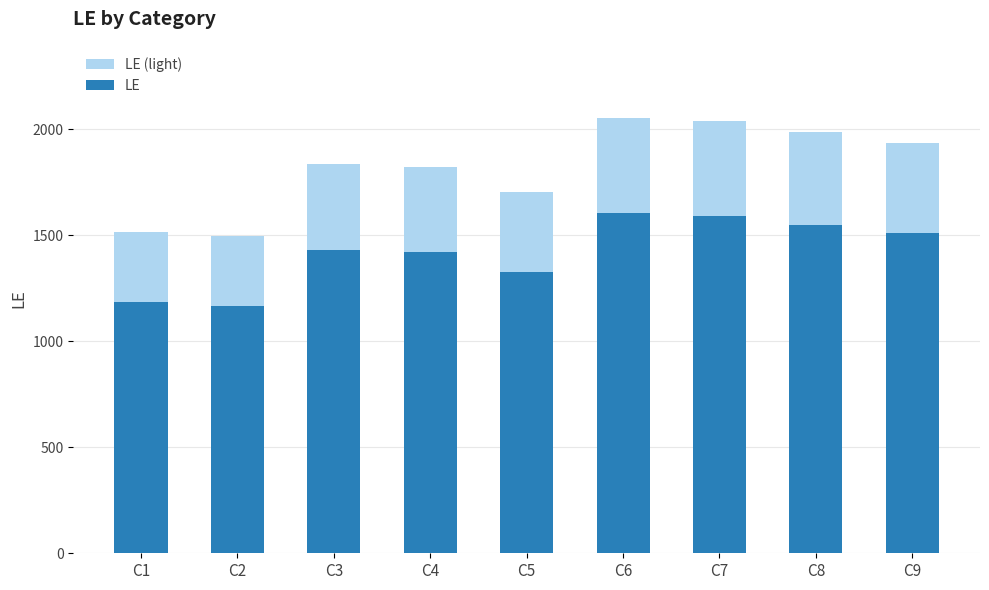

What is the average value of the LE series?

1420.5